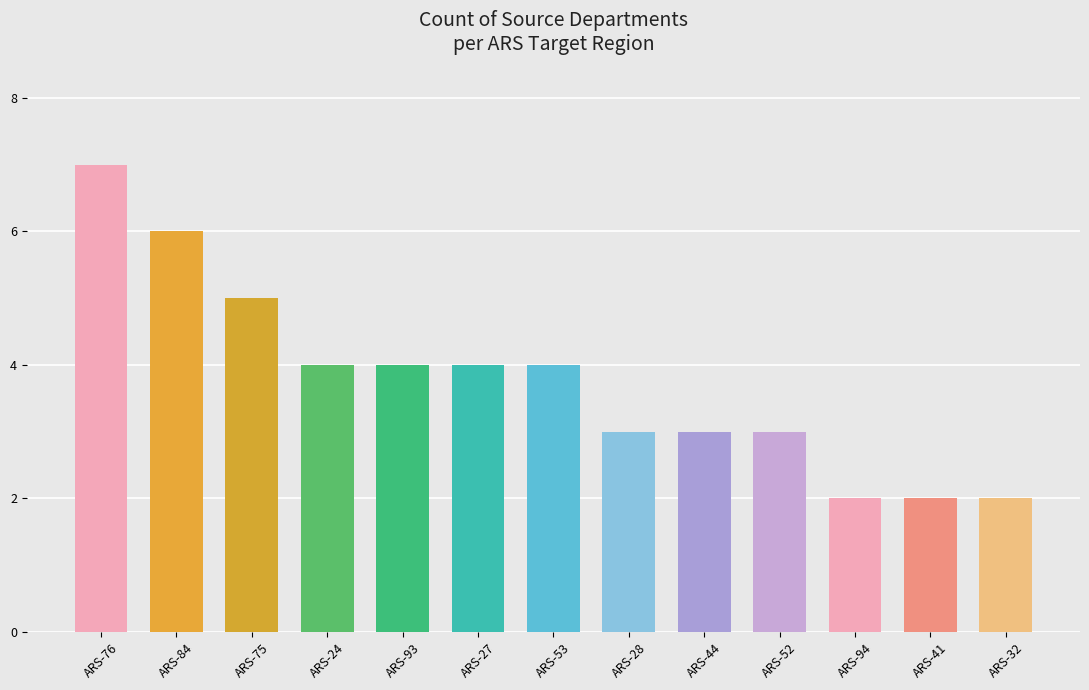

What is the label of the 6th bar from the left?

ARS-27